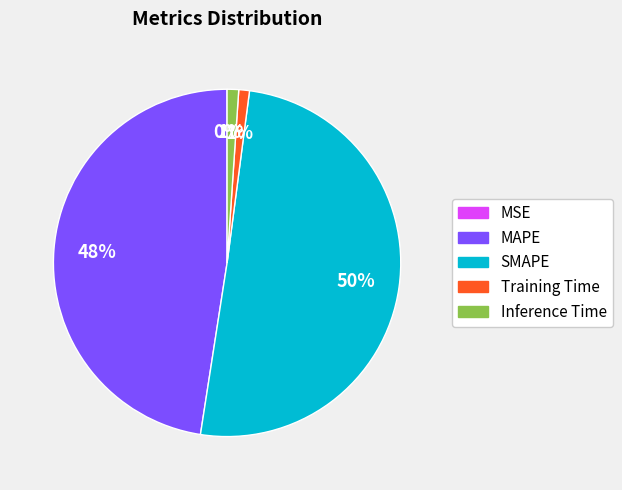

What percentage is the Inference Time slice, to the nearest percent?

1%